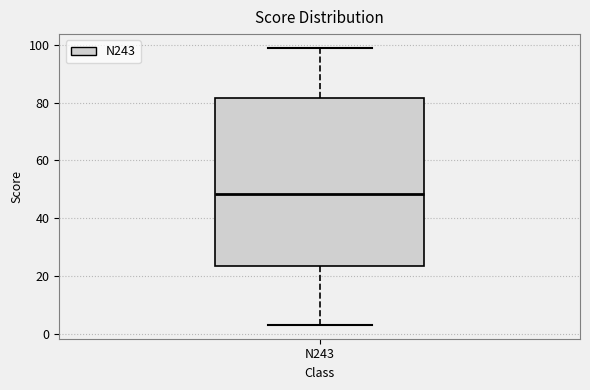

Read this box plot against the y-axis: the position of the median line, the range covered by the box, and the ends of both whiskers. The values are not printed on the chart, so give them approximately, as read against the axis.

median 48, box 24 to 82, whiskers 4 to 100